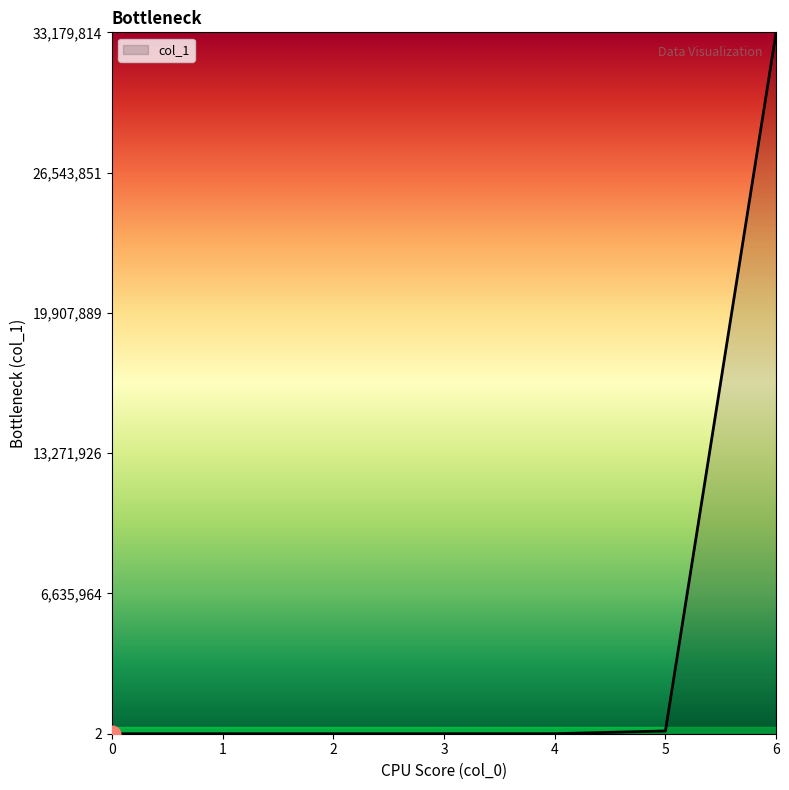

True or false: there are more than 2 points higher than both neighbors.

False